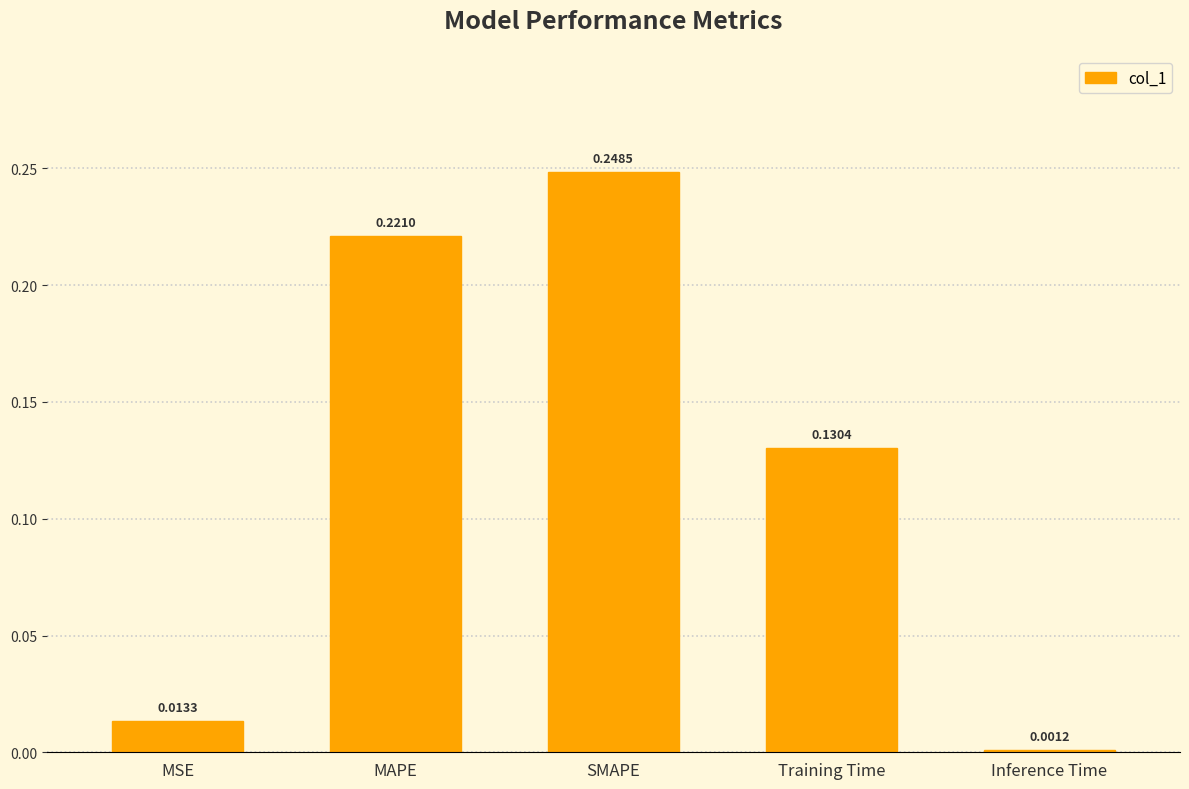

How many categories are shown in the chart?

5